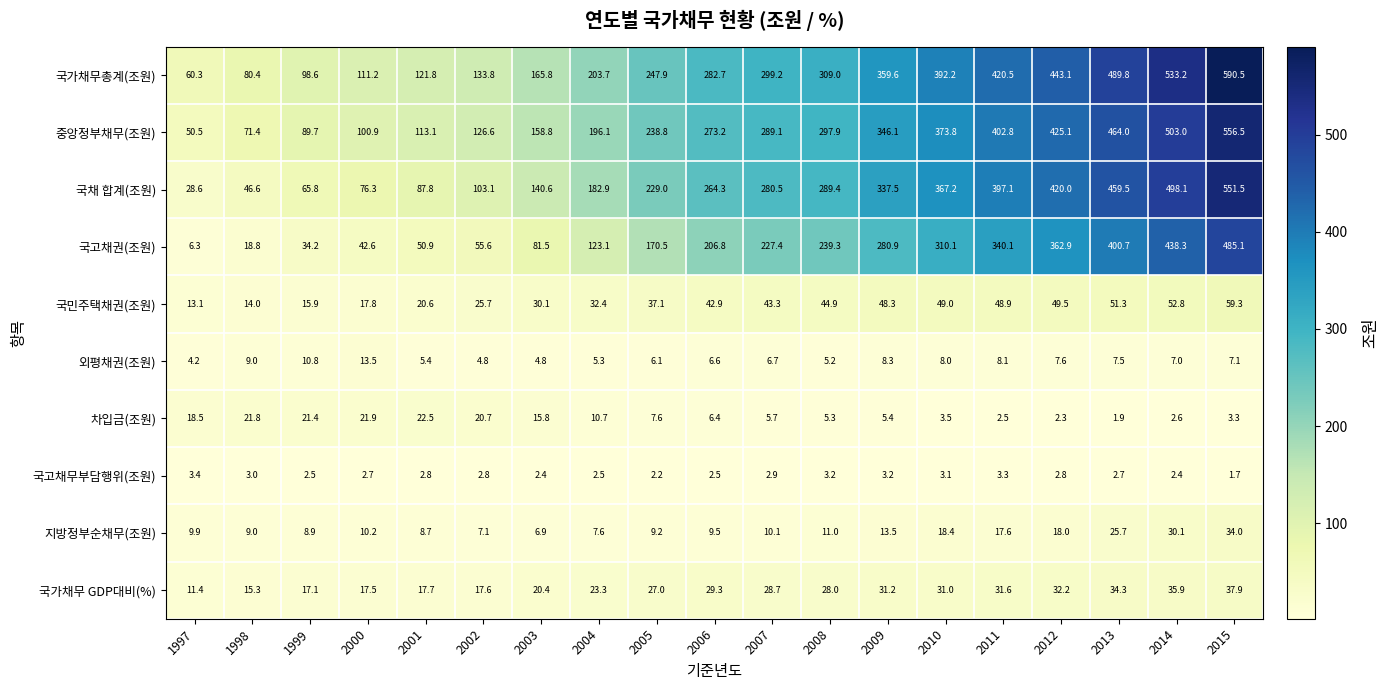

True or false: 국가채무 GDP대비(%) has a value of 11.4 at 1997.

True